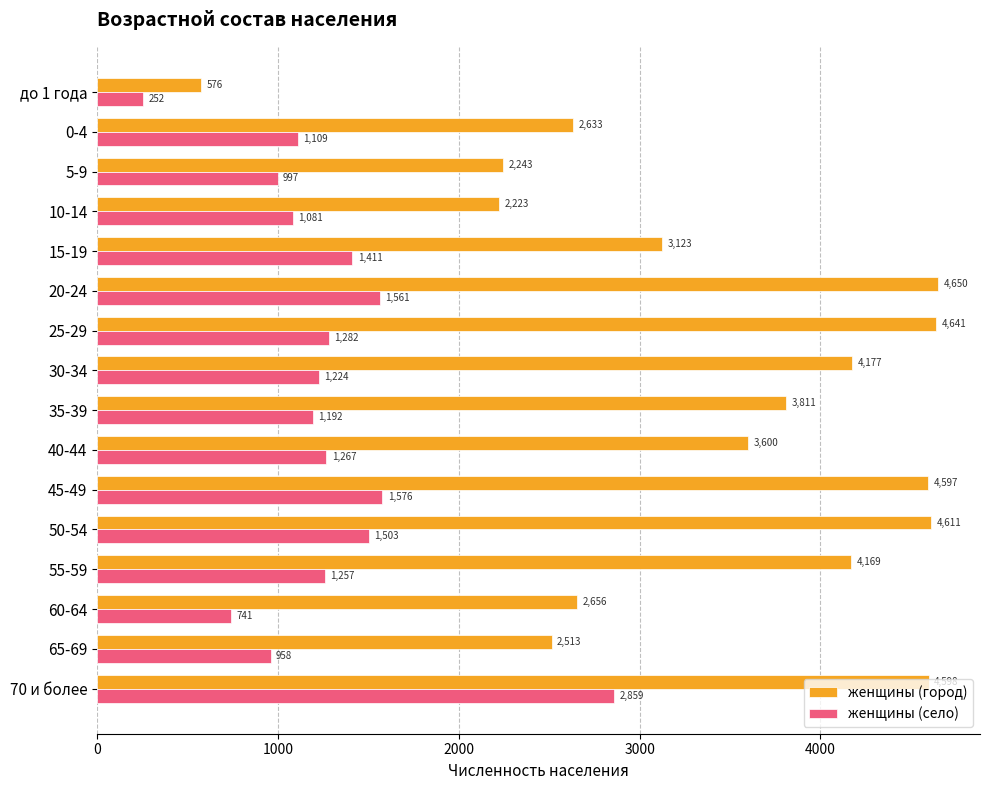

True or false: женщины (село) has a value of 1914 at 55-59.

False